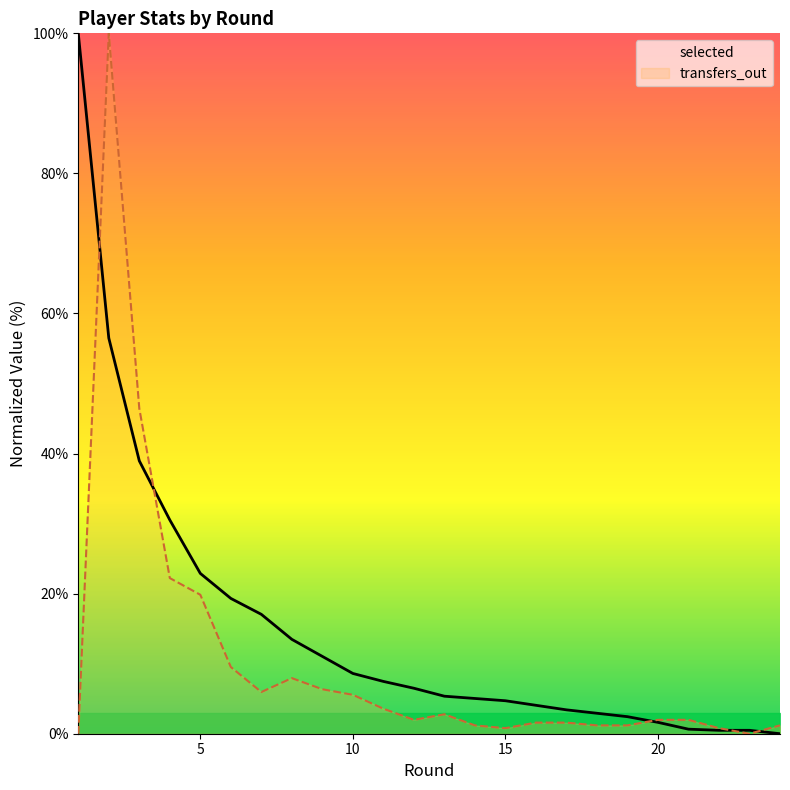

What is the value of the transfers_out point at the 16th from the left?

1.6